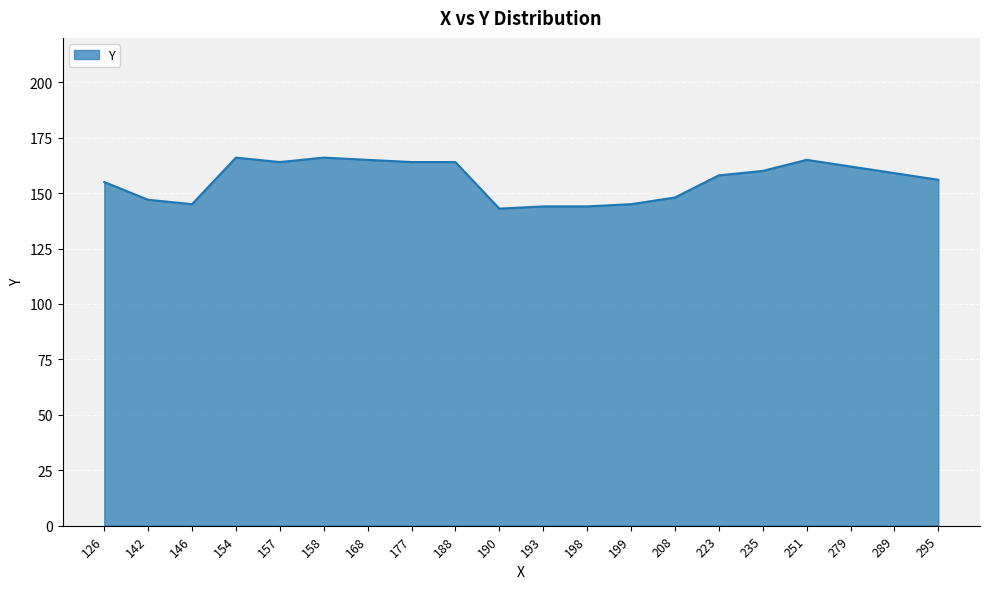

What is the change in value from 146 to 157?

+19